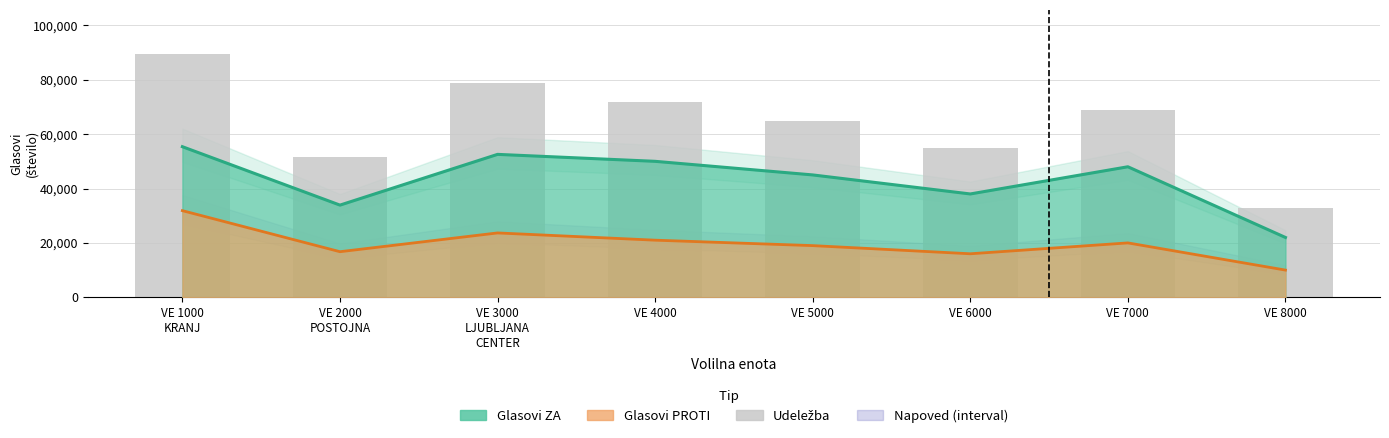

Reading right to left, list all the values displayed in this chart.

Glasovi ZA: 22000	48000	38000	45000	50000	52558	33897	55383
Glasovi PROTI: 10000	20000	16000	19000	21000	23667	16762	31861